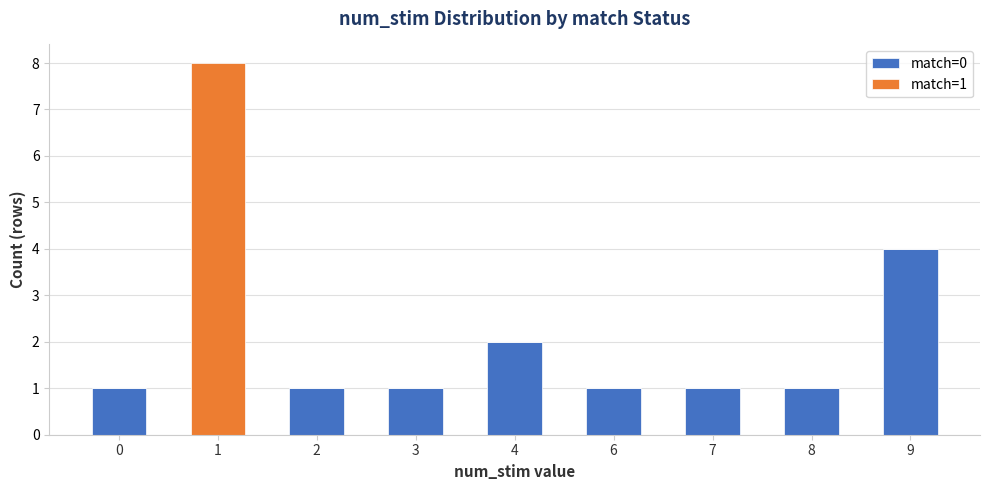

The match=0 series shows 2 at 1. True or false?

False